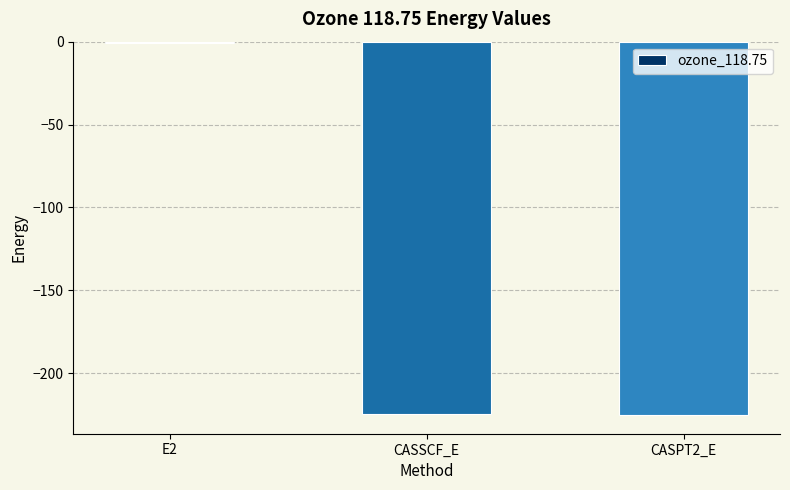

At which category does the chart reach its peak across all series?

E2